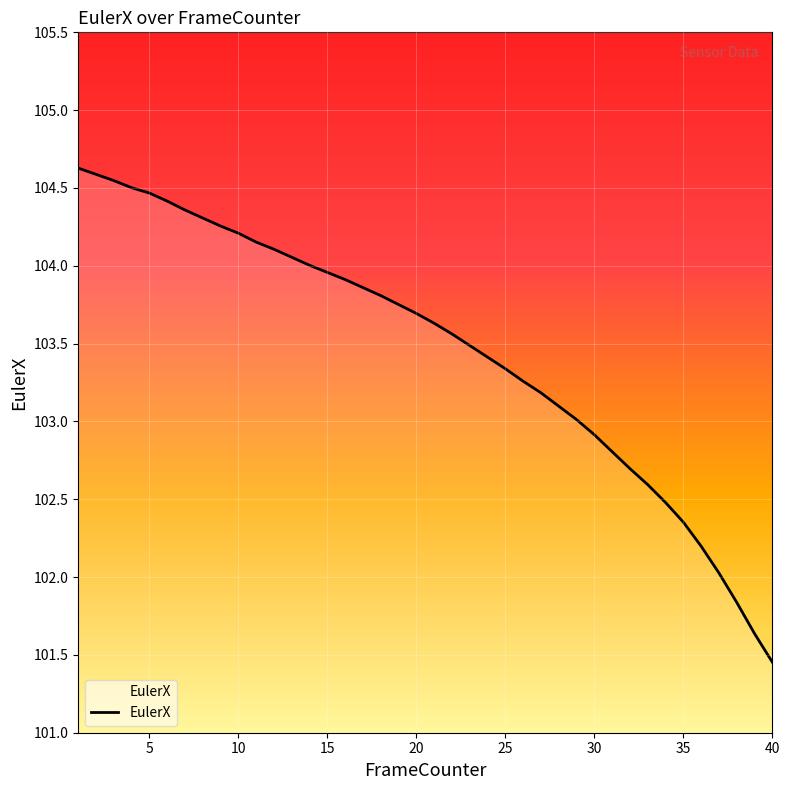

What is the difference between the maximum and minimum values?

3.2